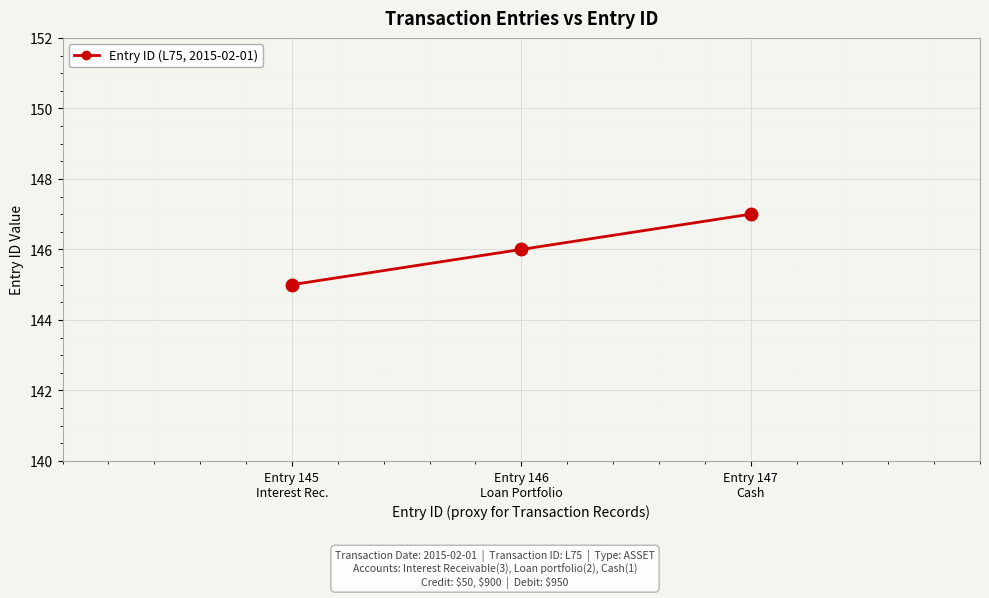

How many distinct data groups are displayed?

1